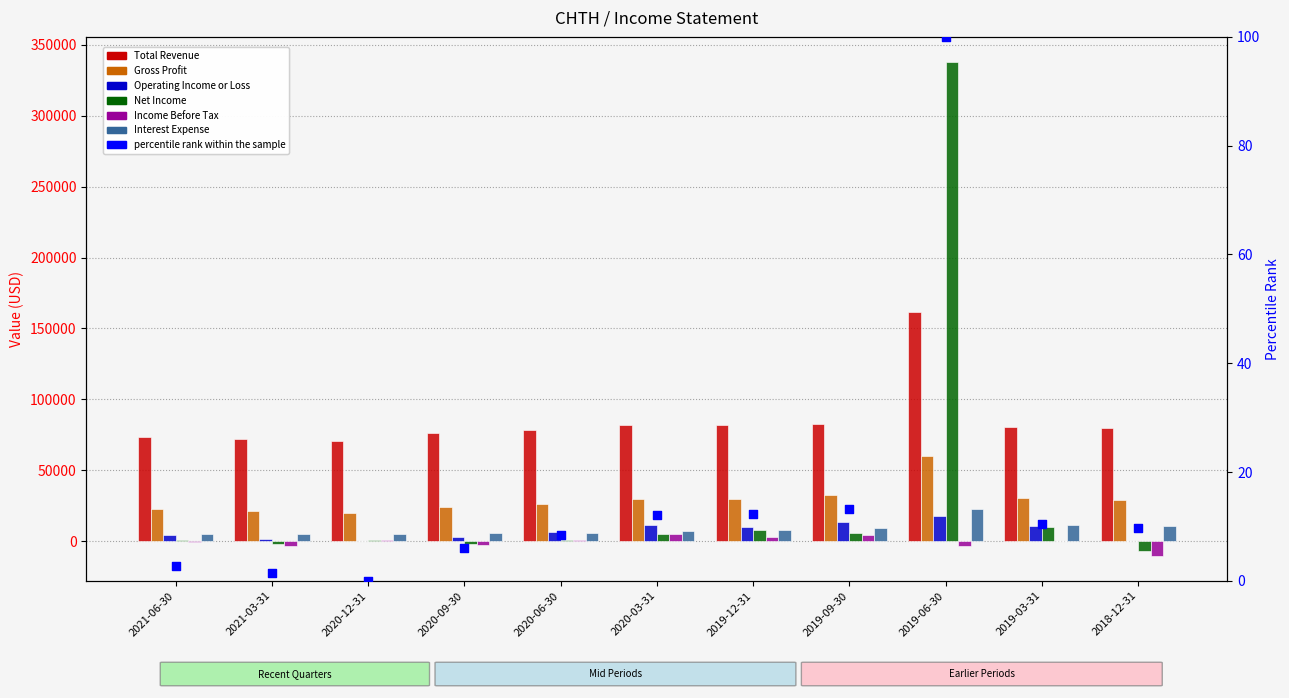

Is the value of Gross Profit at 2019-12-31 greater than the value of Operating Income or Loss at 2019-09-30?

Yes